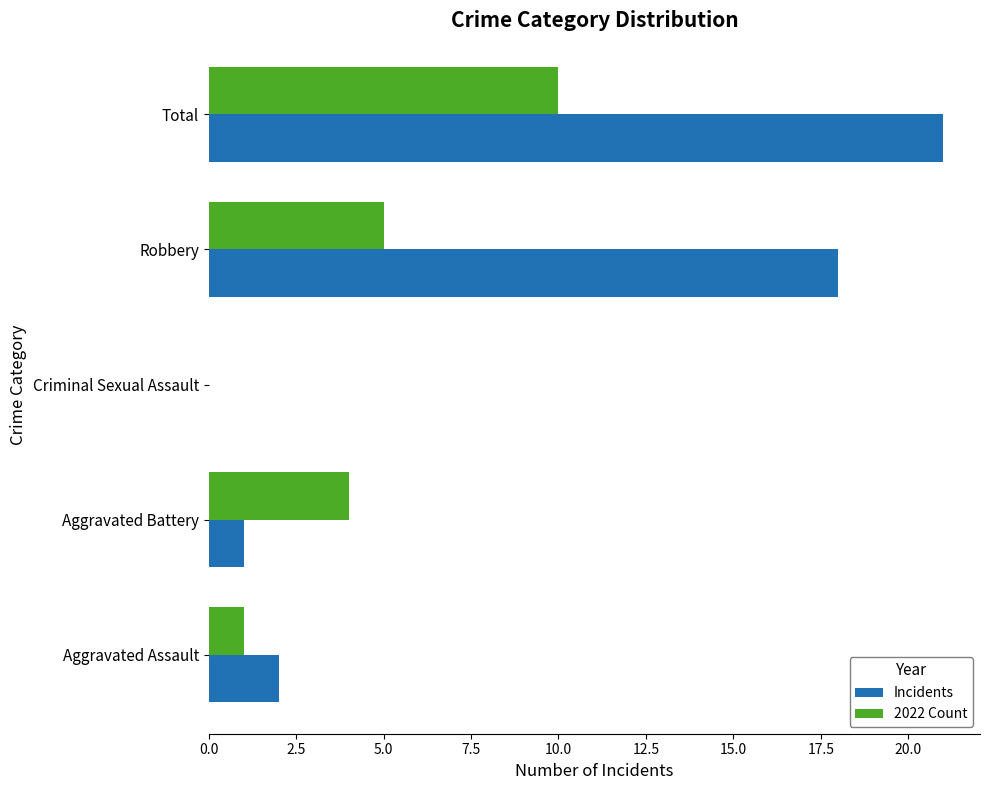

What is the greatest value displayed?

21